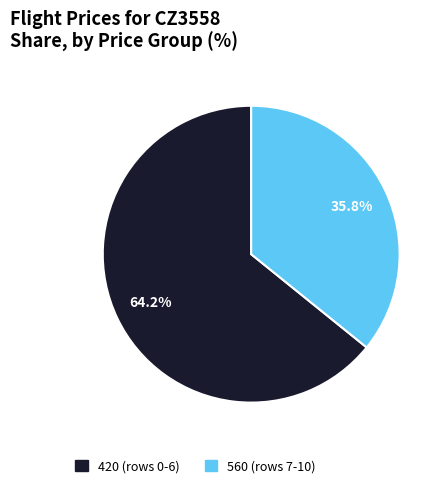

Is there a majority slice in this chart?

Yes